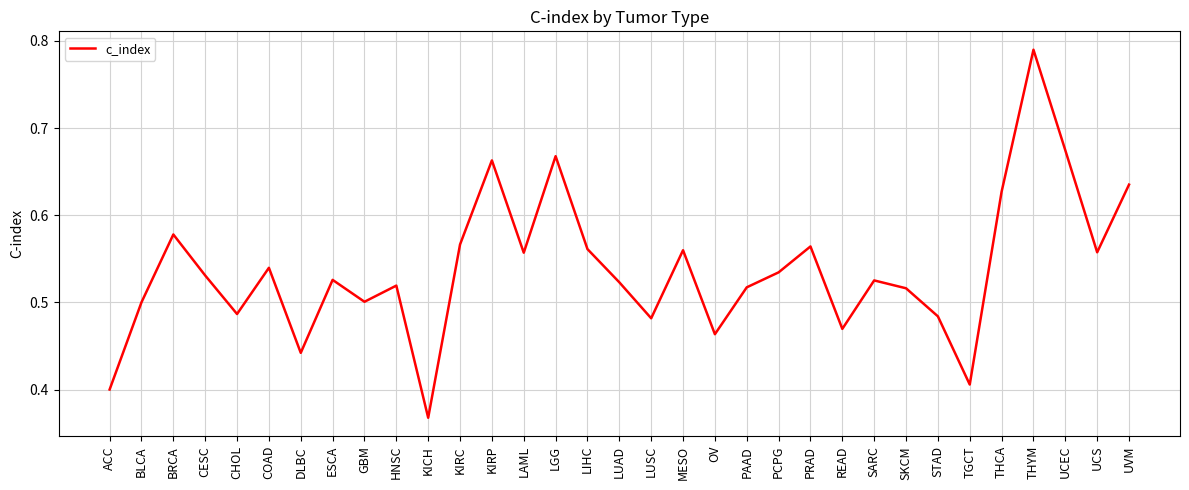

What position from the left is KIRP?

13